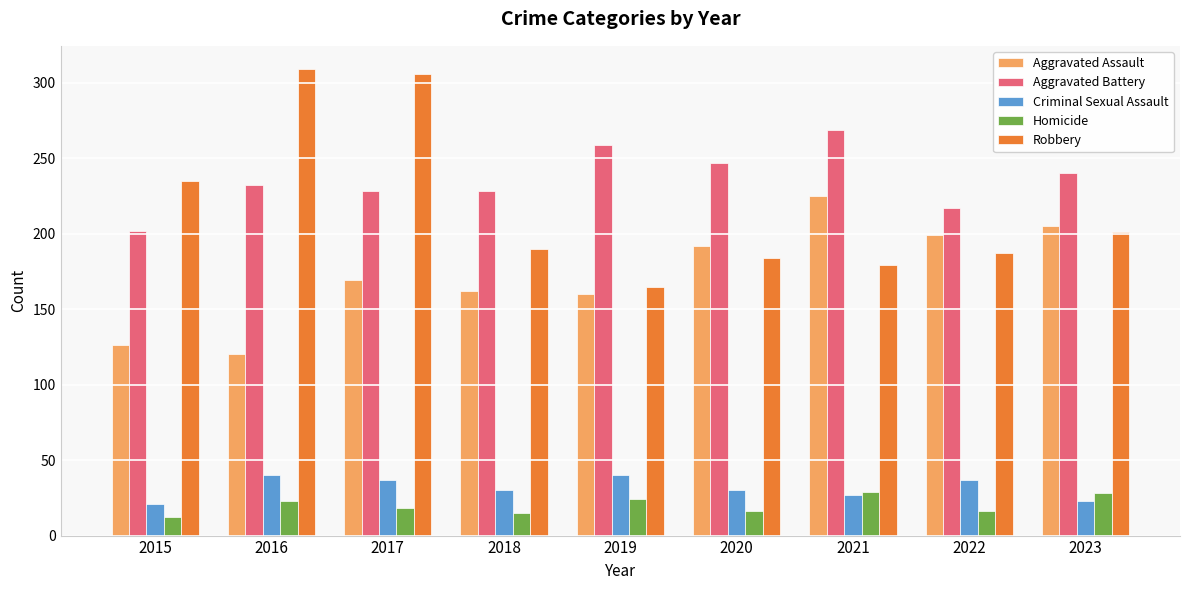

Which series changed the most between 2016 and 2019?

Robbery